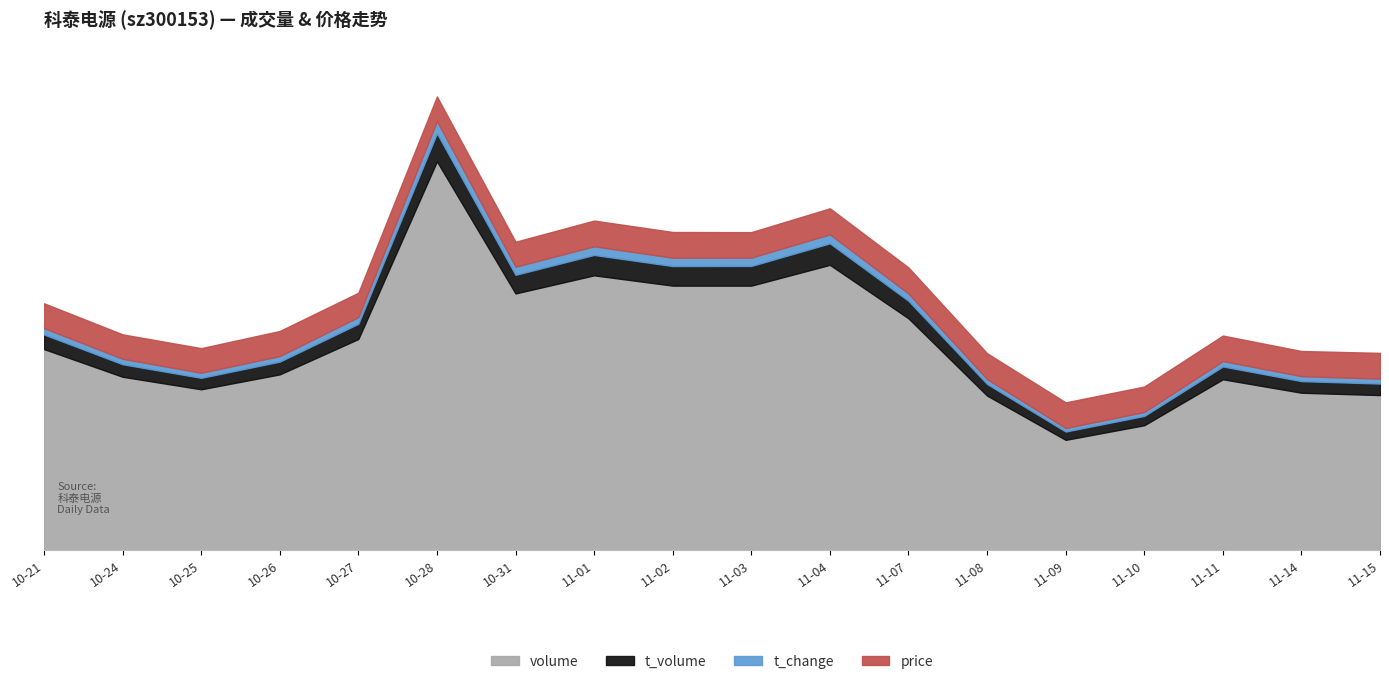

What is the spread (max minus min) of values at 11-02?

15585